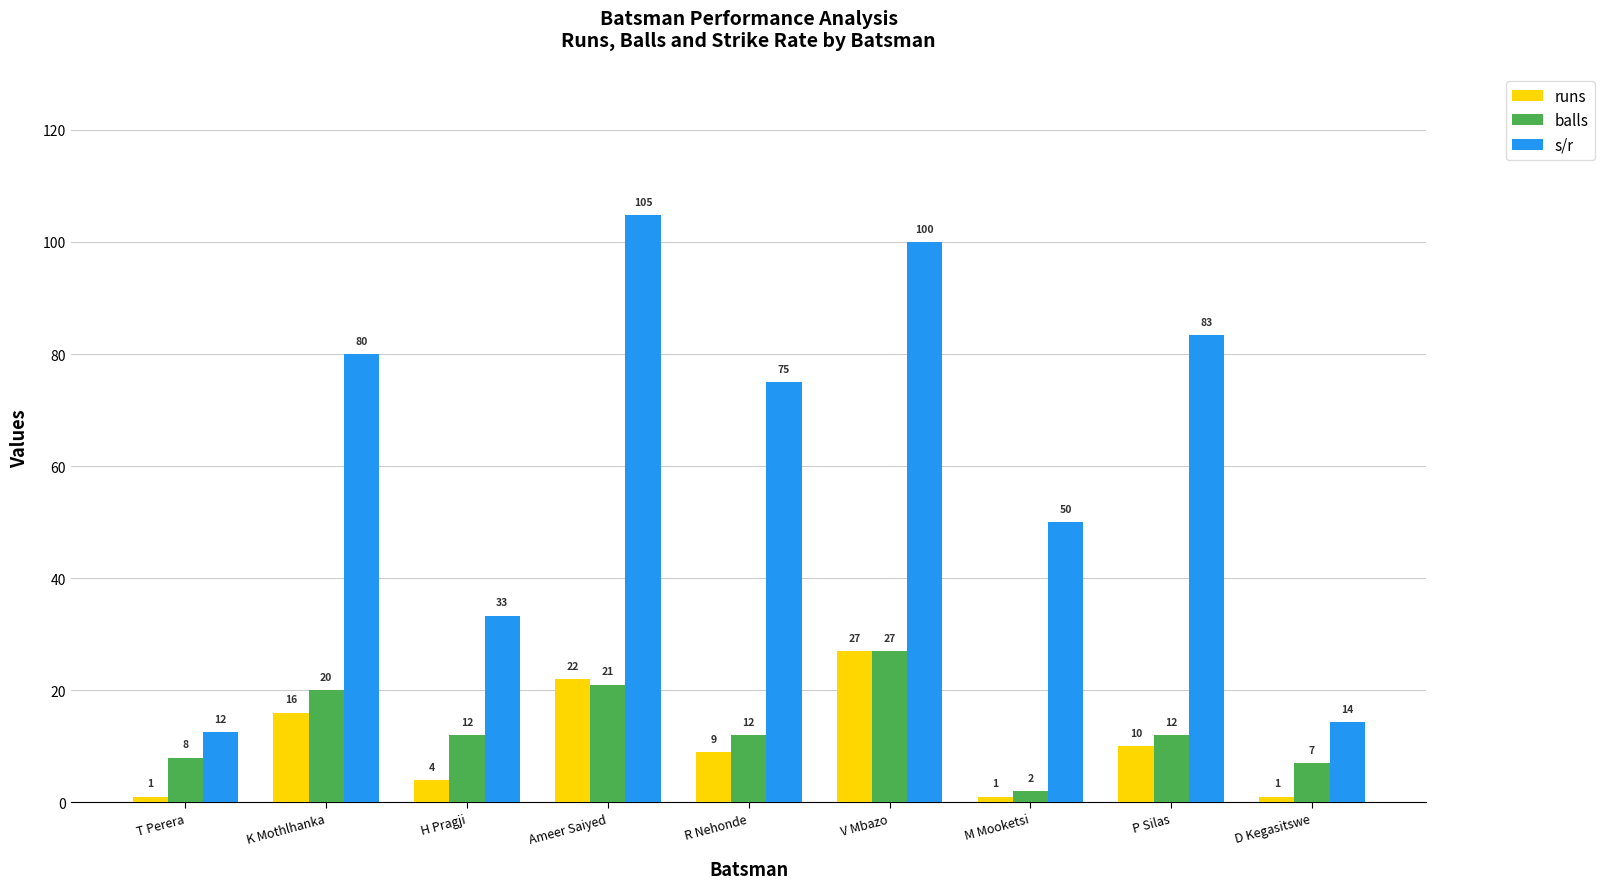

How many bars are there in each group?

3